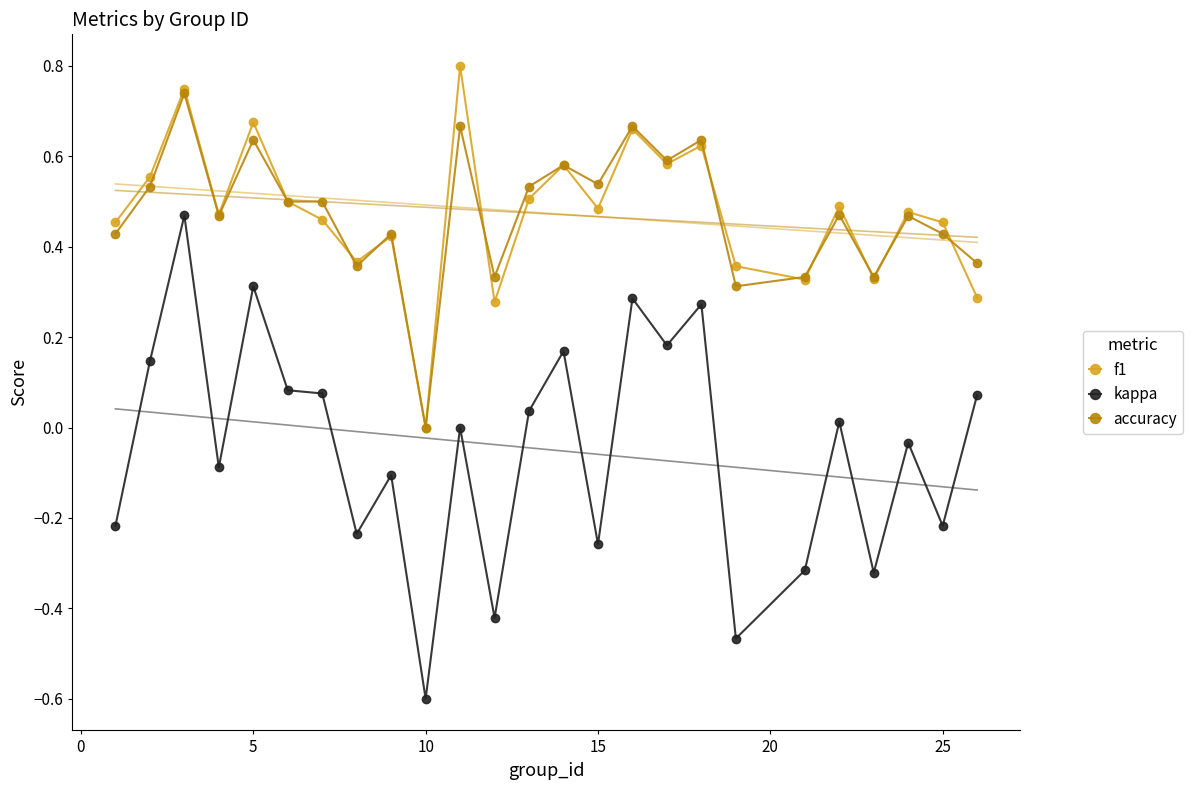

Count the f1 values in the range 0 to 1.

25